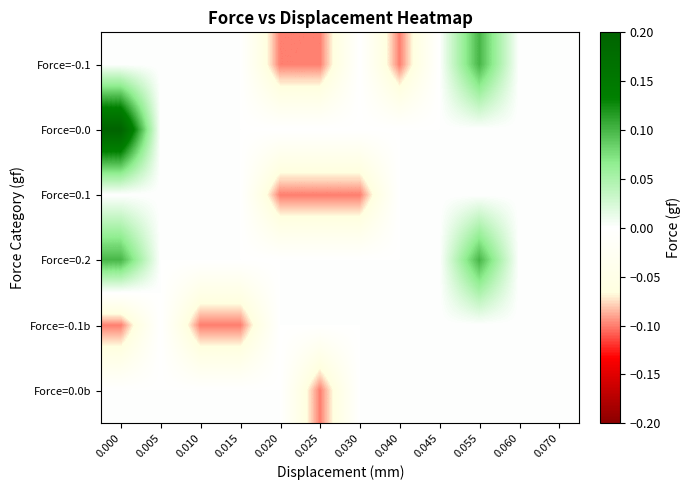

What is the total value across all series at 0.055?

0.2